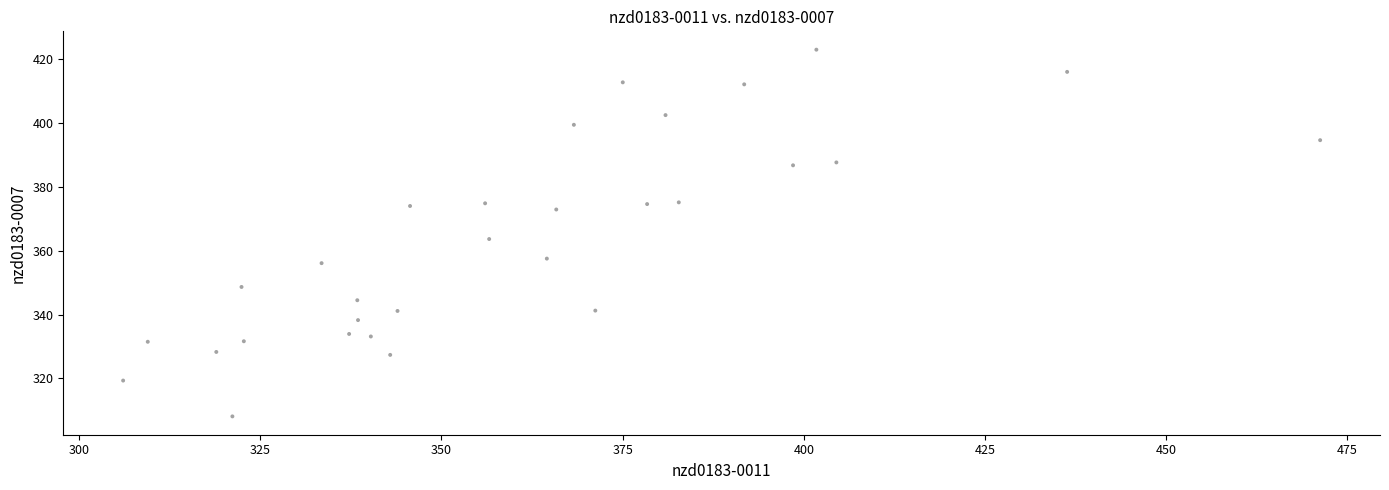

What Y value in the scatter plot is closest to 365?

363.7